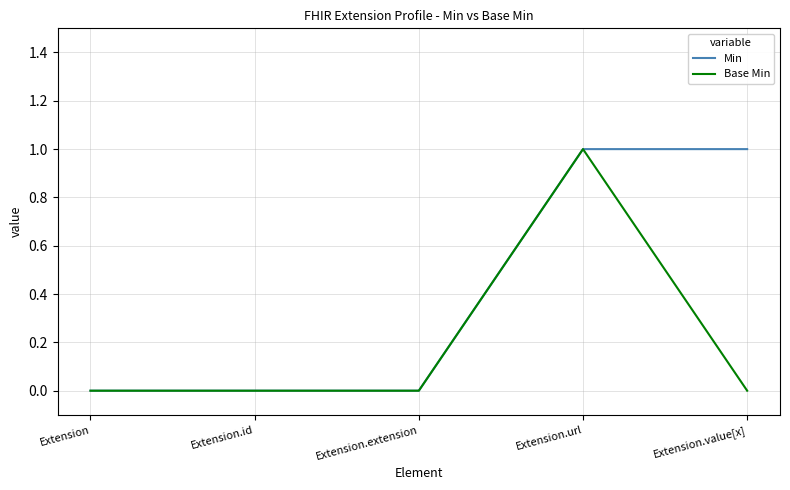

At which category is the sum across all series the highest?

Extension.url